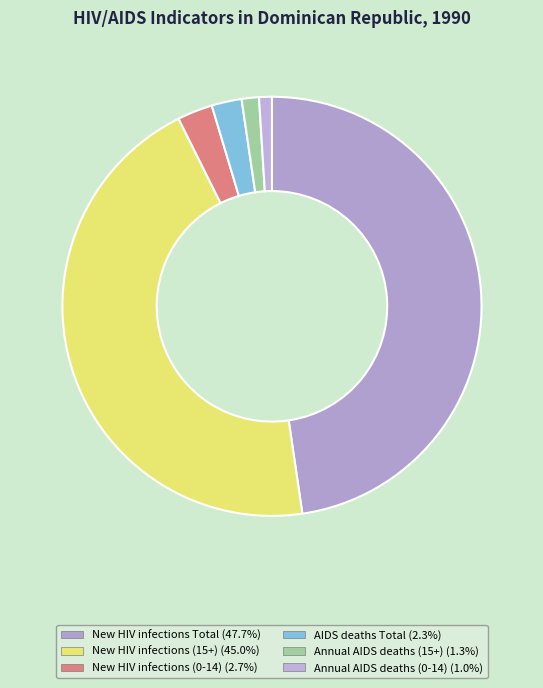

Which slice is the largest?

New HIV infections Total